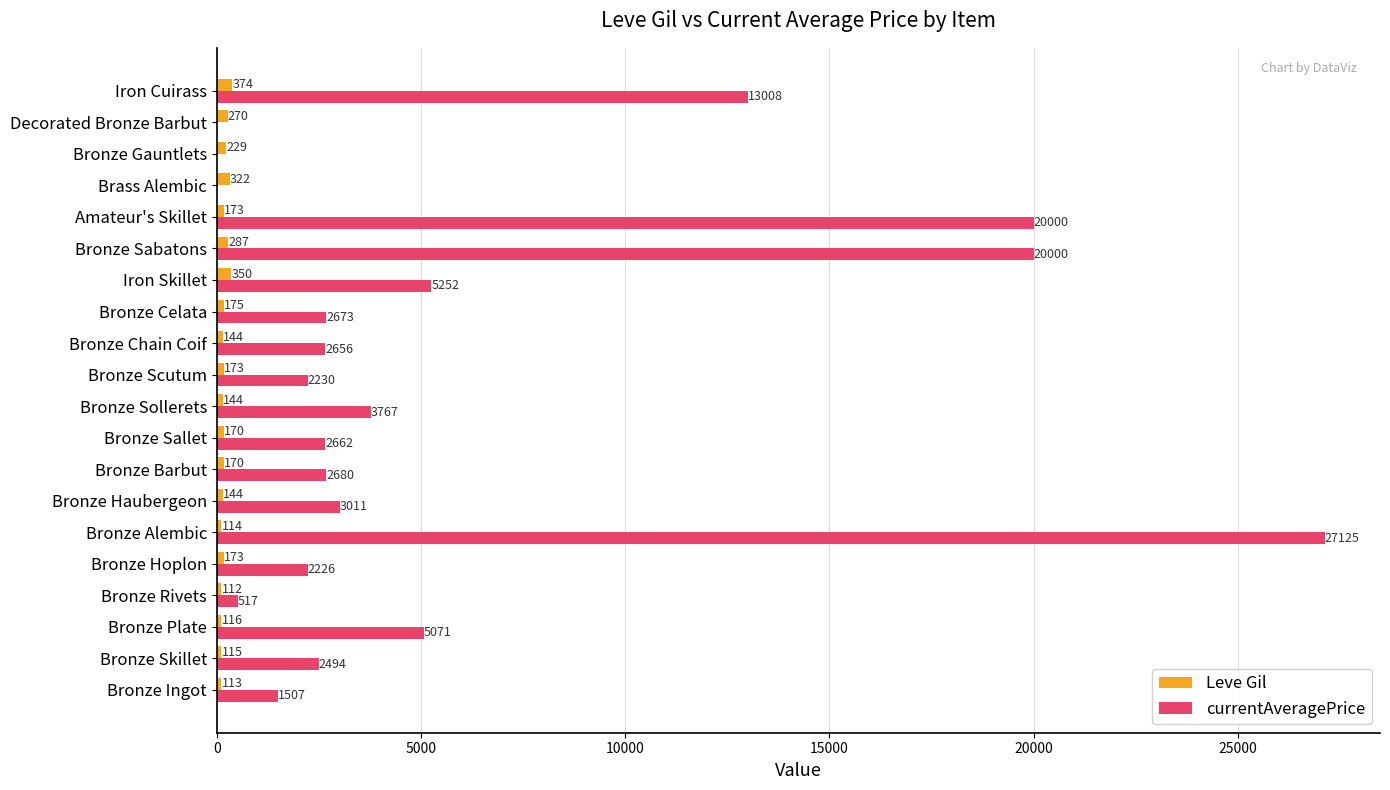

Which series has the largest total across all categories?

currentAveragePrice